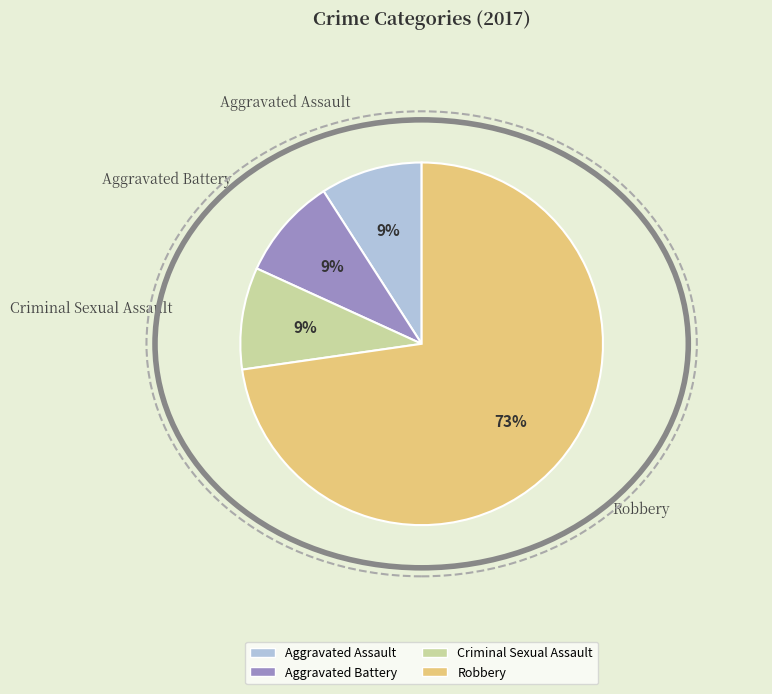

Which has a higher value, Aggravated Battery or Robbery?

Robbery